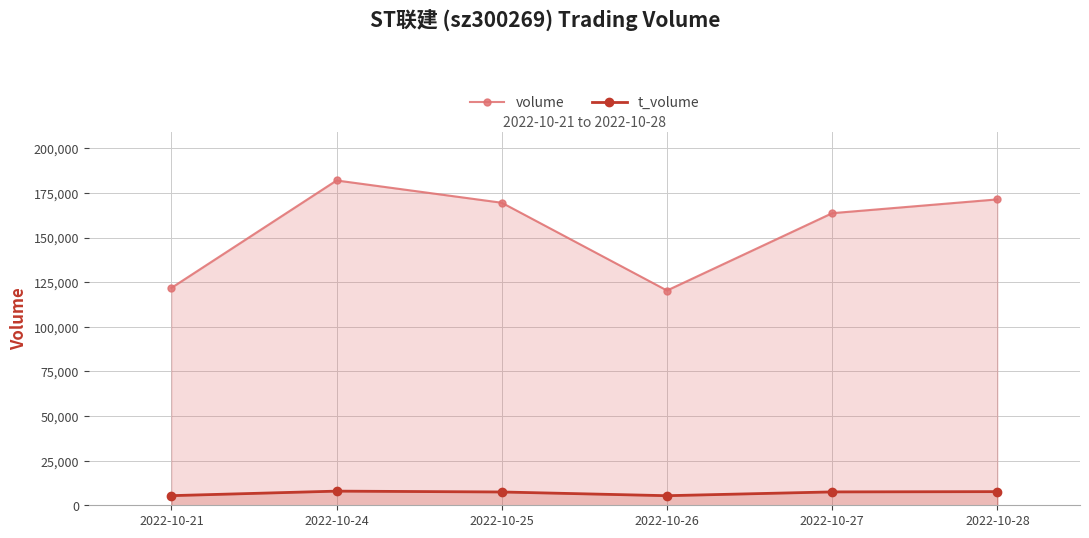

True or false: t_volume and volume cross at least once.

False